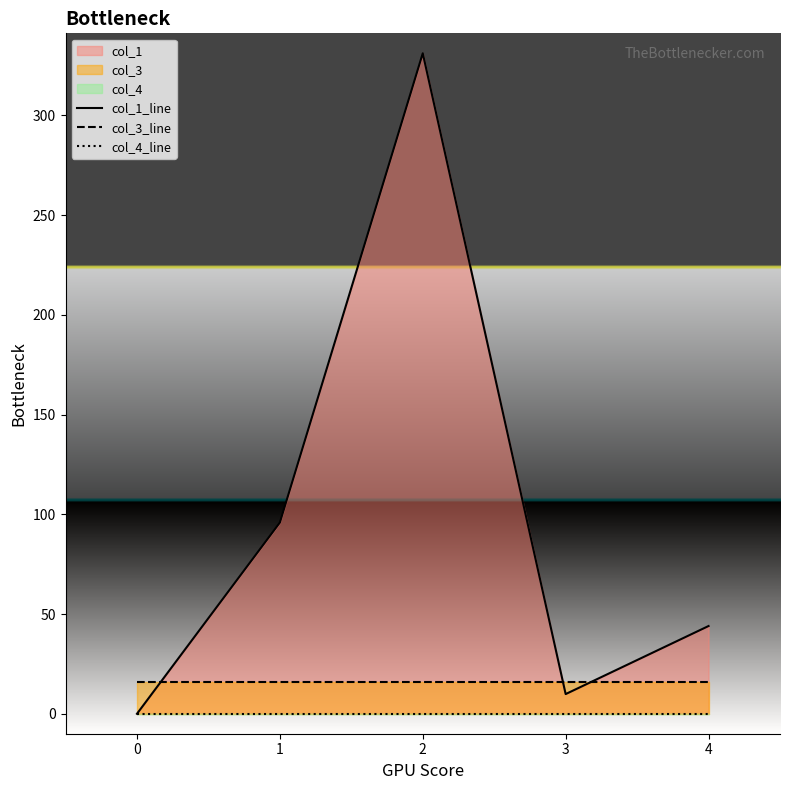

True or false: col_3_line and col_4_line intersect in this chart.

False